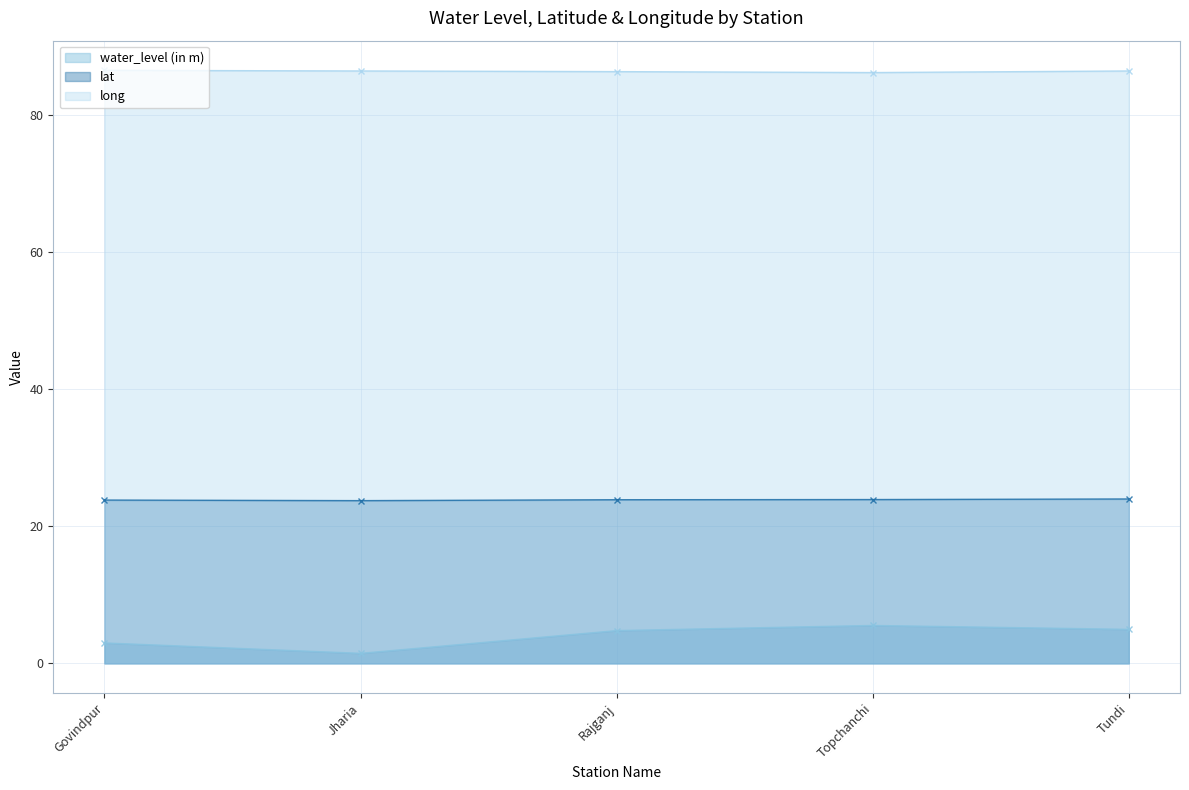

Reading left to right, list all the values displayed in this chart.

water_level (in m): Govindpur=3.0	Jharia=1.5	Rajganj=4.8	Topchanchi=5.5	Tundi=5.0
lat: Govindpur=23.8	Jharia=23.7	Rajganj=23.9	Topchanchi=23.9	Tundi=24.0
long: Govindpur=86.5	Jharia=86.4	Rajganj=86.3	Topchanchi=86.2	Tundi=86.4